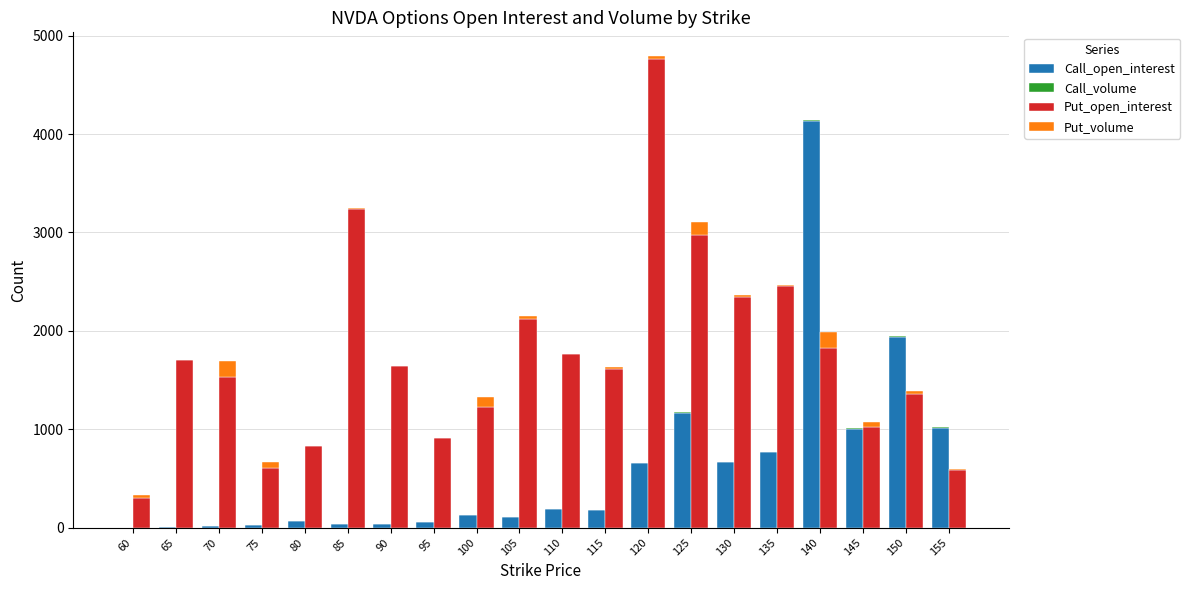

How many data points in Put_volume are above 29?

9